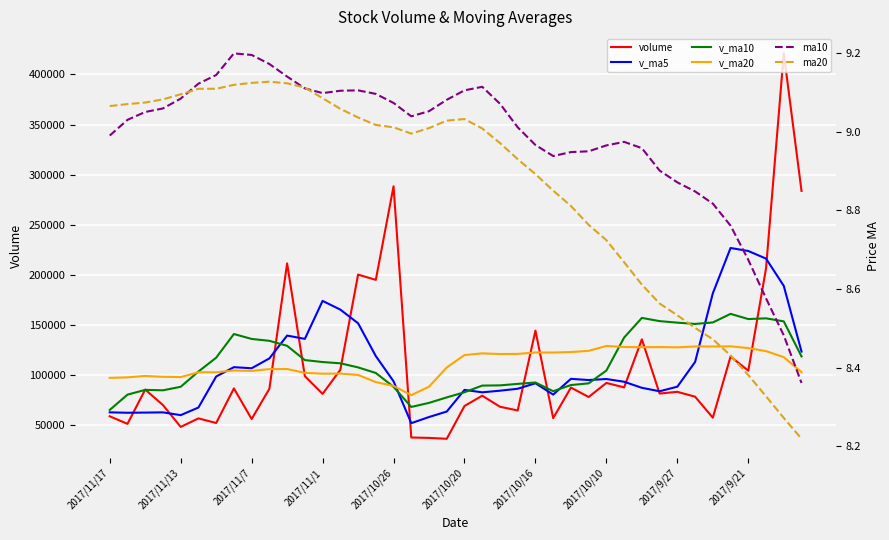

What is the maximum value for v_ma10?

161017.2